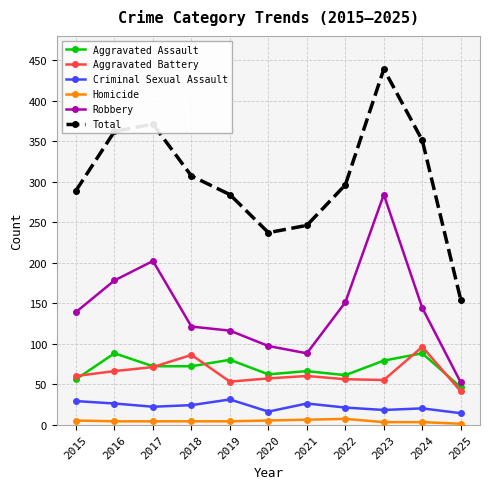

True or false: Criminal Sexual Assault and Robbery intersect in this chart.

False